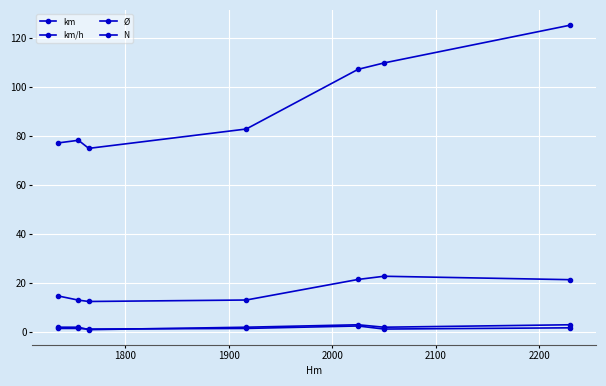

How many distinct data groups are displayed?

4